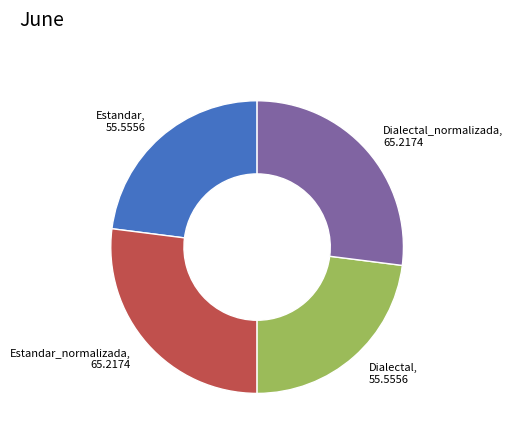

Does any single category account for the majority?

No